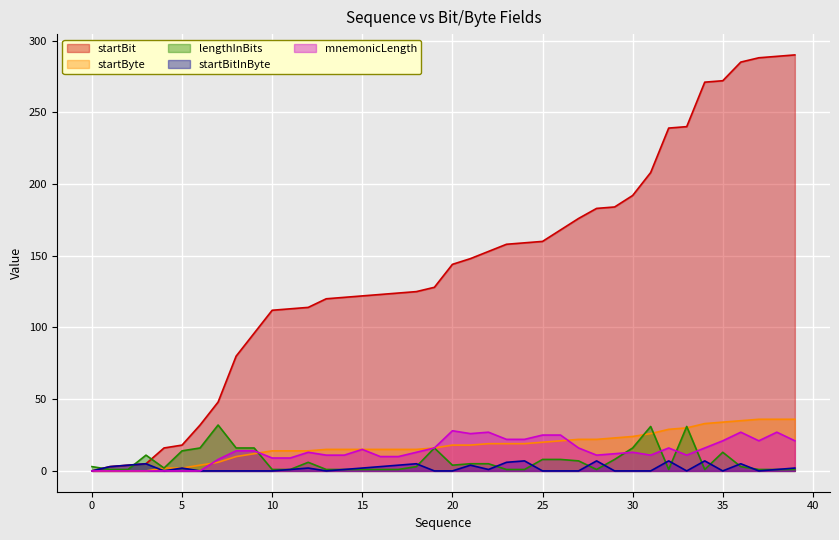

At which label does startBit reach its peak?

39